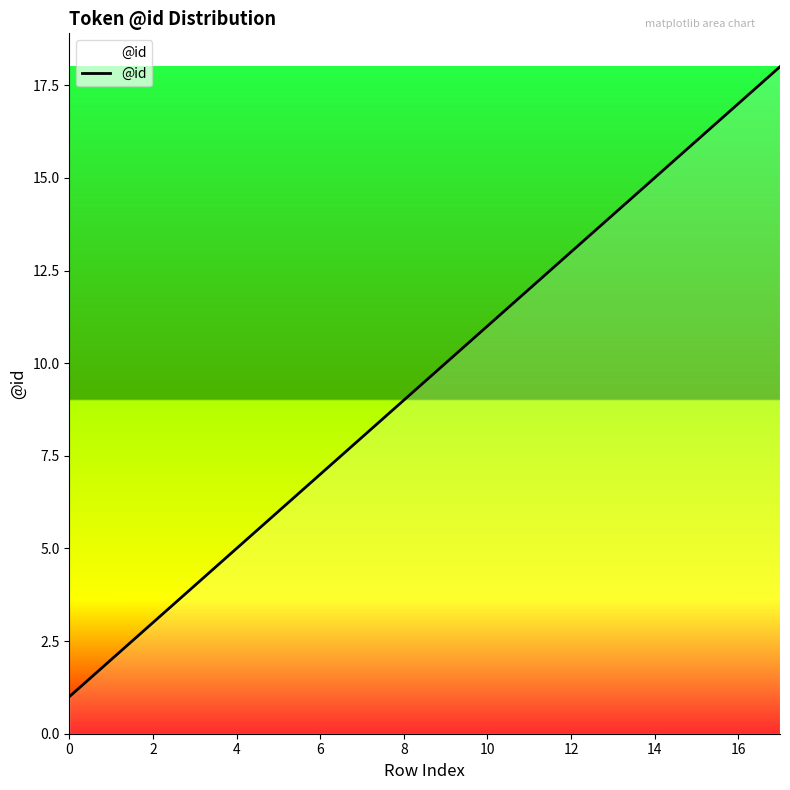

What is the maximum value shown in the chart?

18